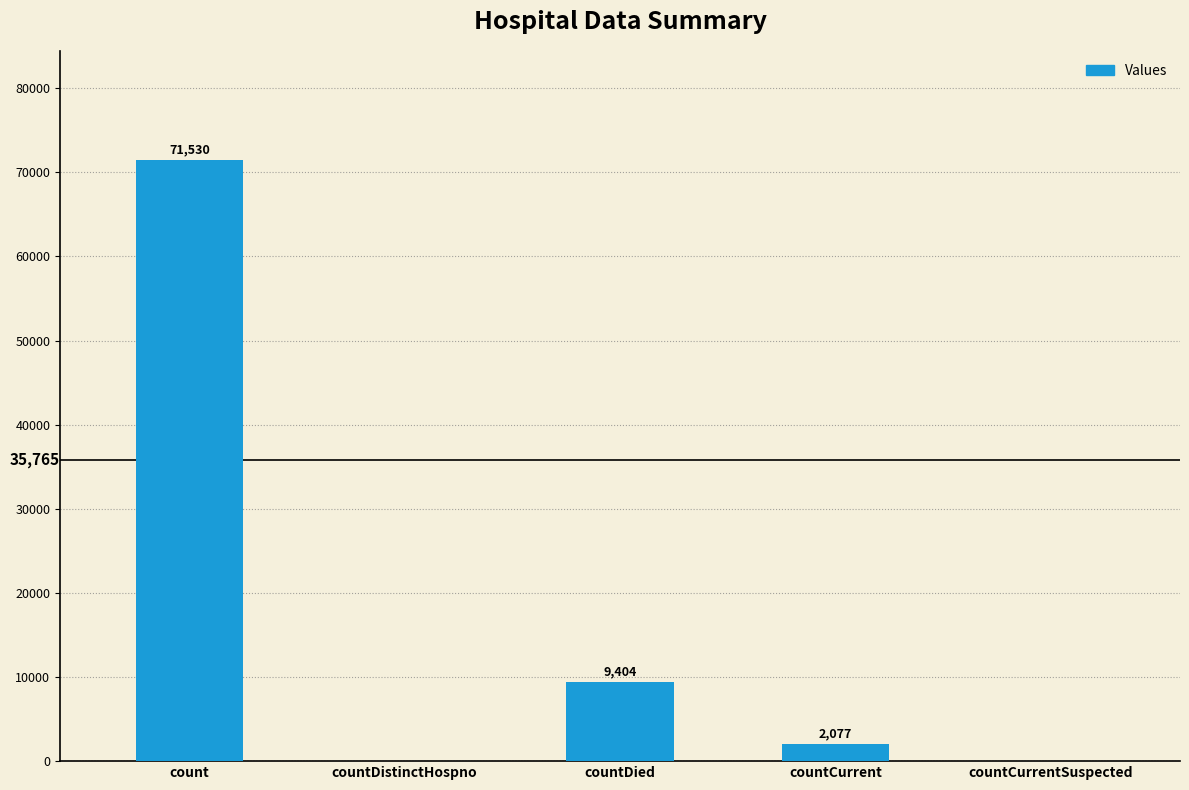

Reading left to right, extract all data points from this chart.

71530	0	9404	2077	0